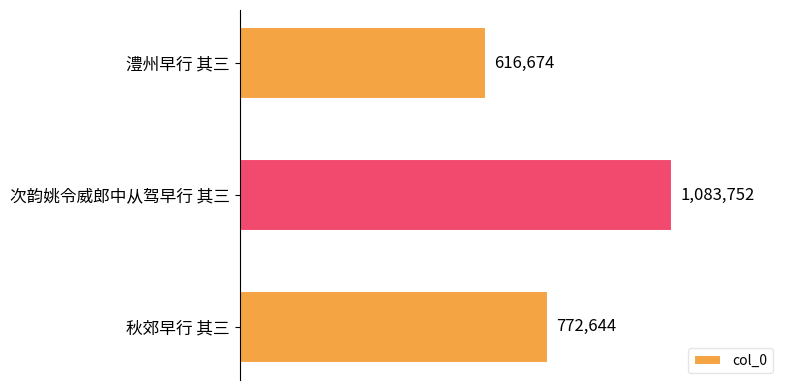

Does the chart contain any negative values?

No